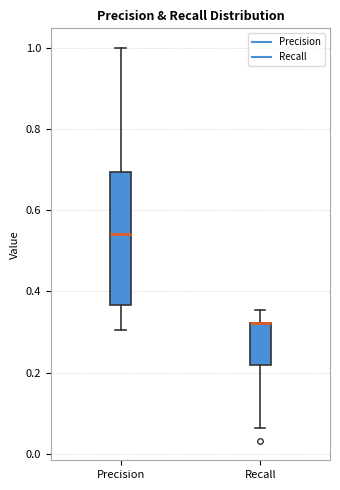

Reading left to right, read every box against the y-axis: the position of its median line, the range the box covers, and the ends of its whiskers. The values are not printed on the chart, so give them approximately, as read against the axis.

Precision: median 0.54, box 0.36 to 0.70, whiskers 0.30 to 1.00
Recall: median 0.32 (drawn on the box's upper edge), box 0.22 to 0.32, whiskers 0.06 to 0.36